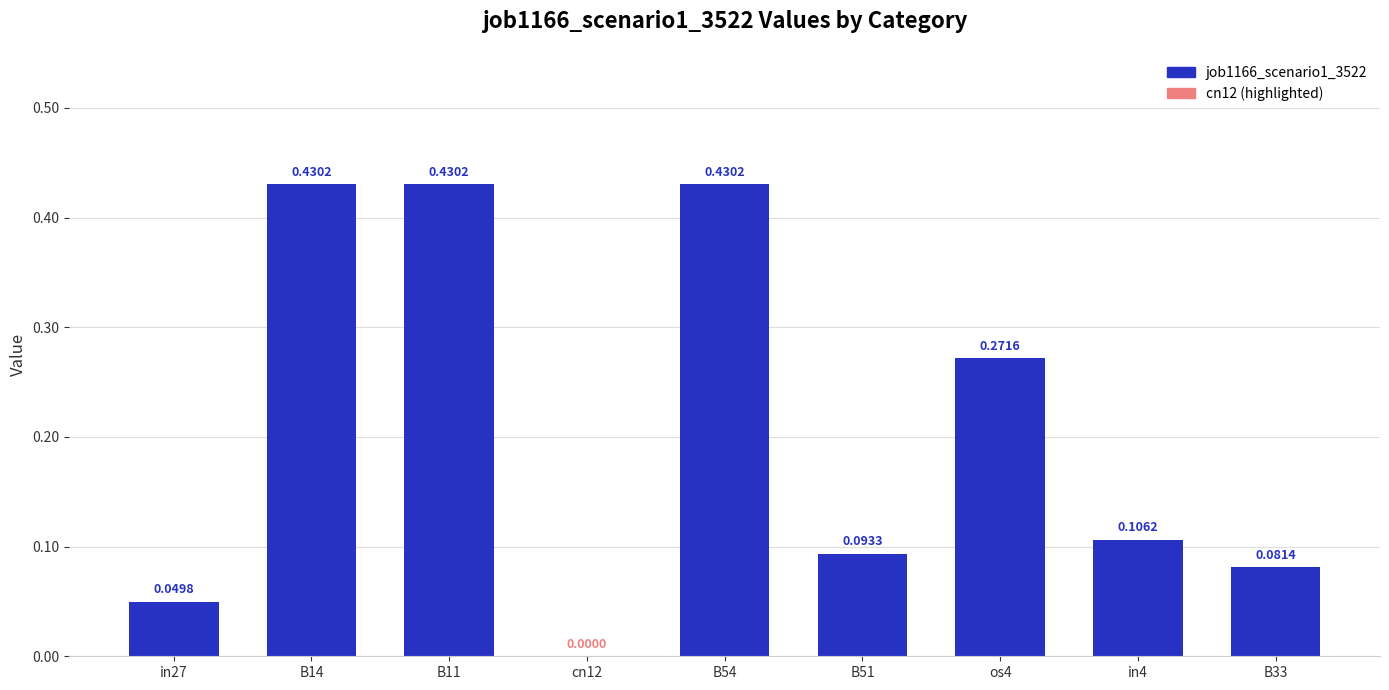

How many values are between 0 and 1?

9